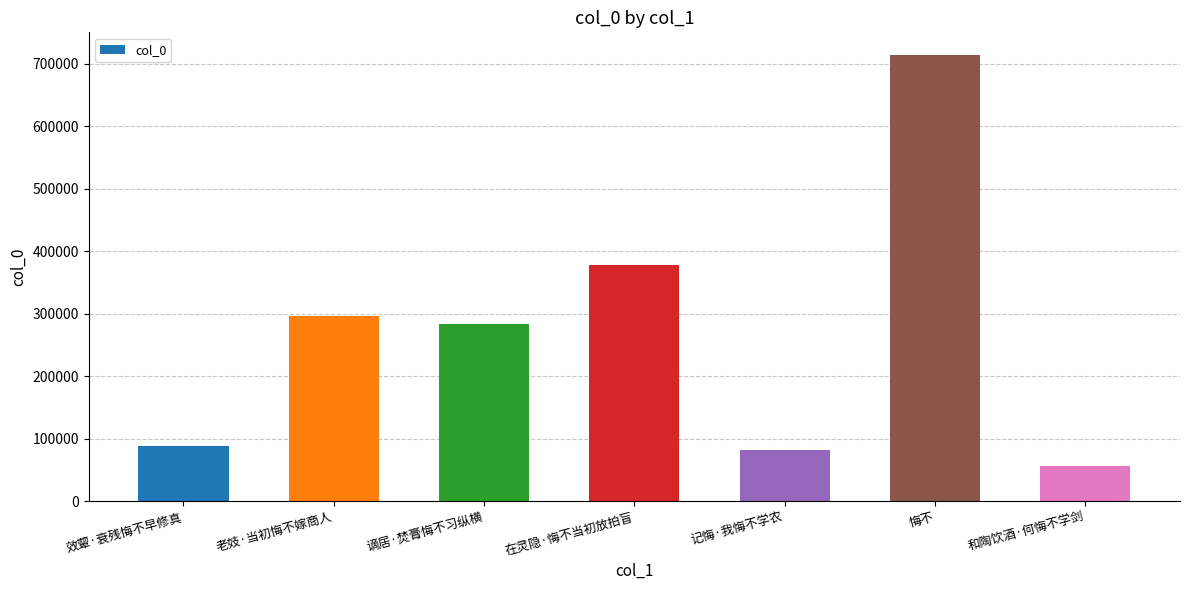

What position from the left is 在灵隐·悔不当初放拍盲?

4